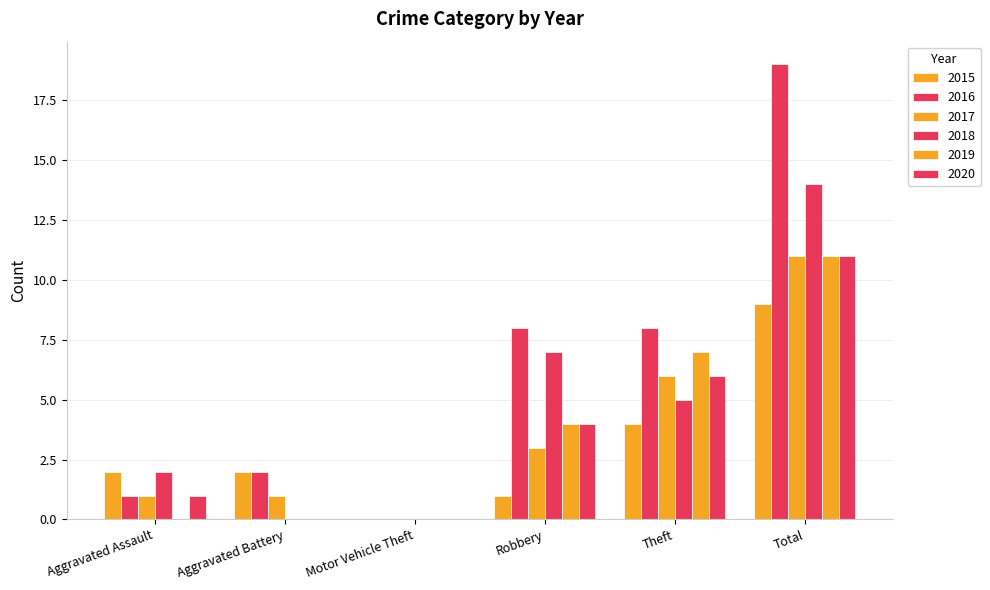

Does the chart contain stacked bars?

No